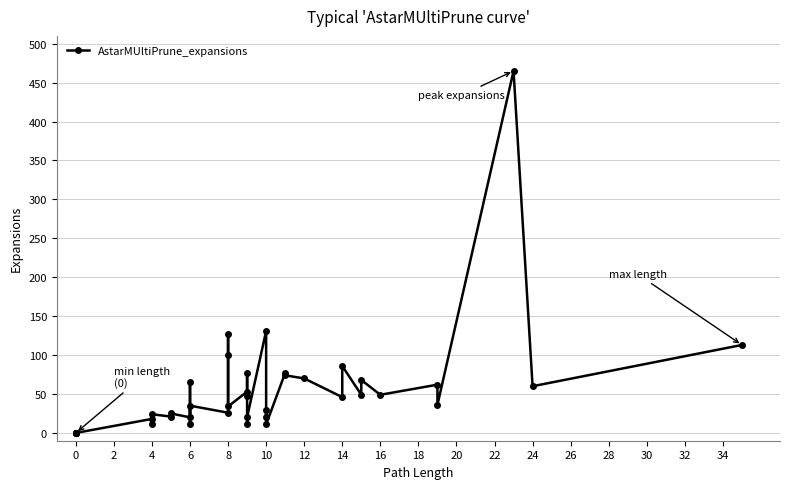

What is the difference between the maximum and minimum values?

465